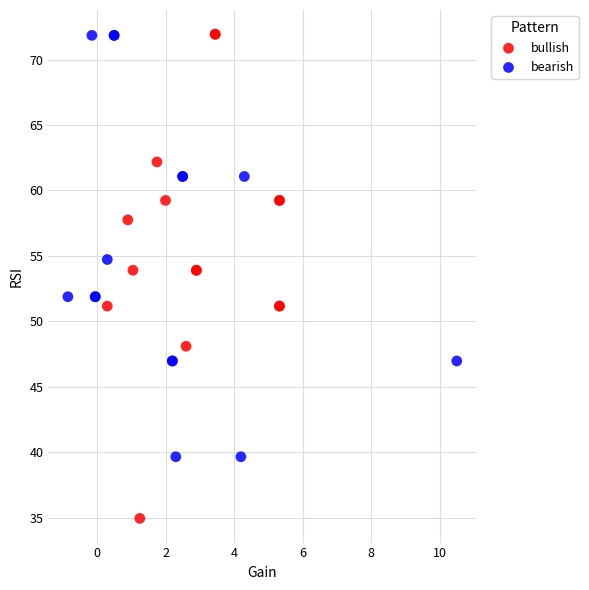

Which series contains the lowest Y value?

bullish